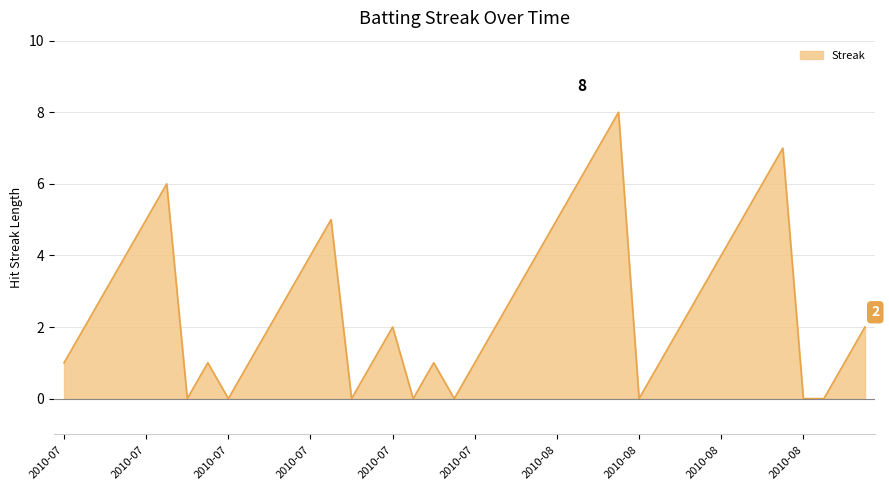

Where is the data nearest to the value 4?

2010-07-10